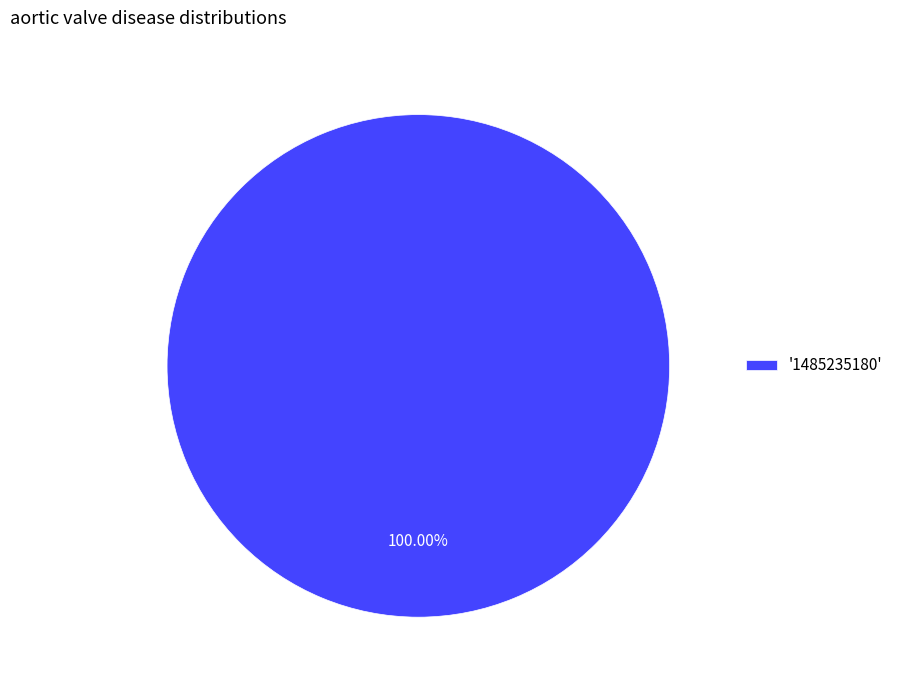

Which slice represents more than half of the pie?

'1485235180'